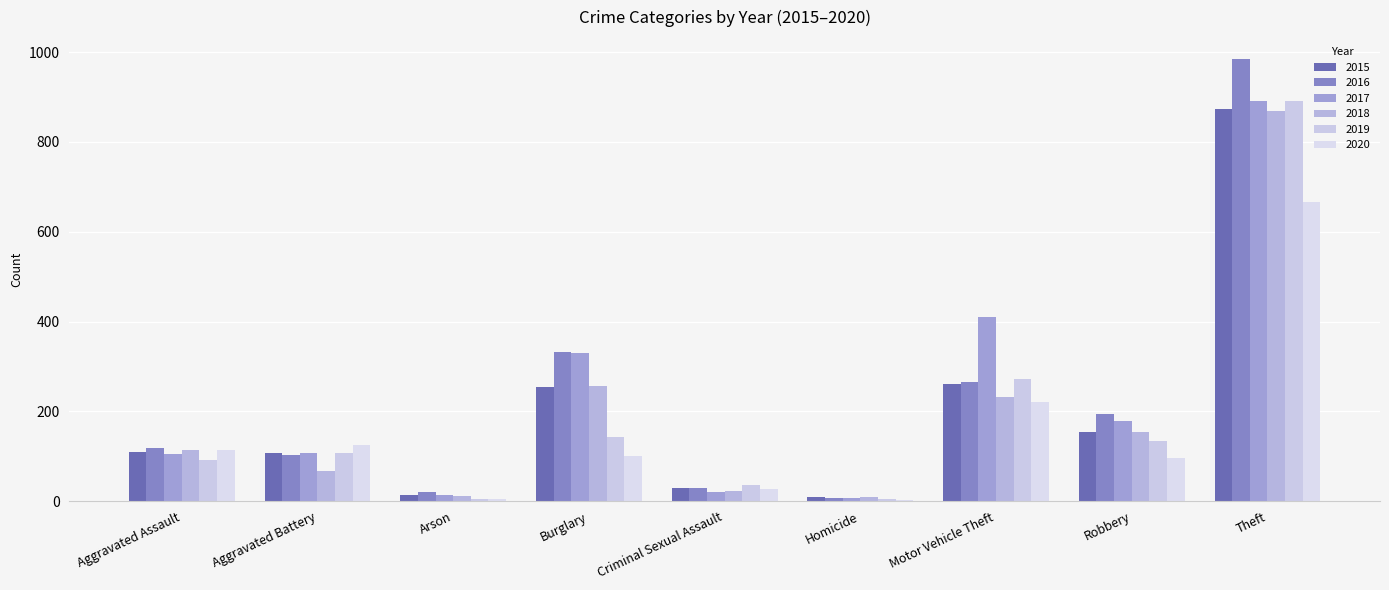

What is the maximum value shown in the chart?

984